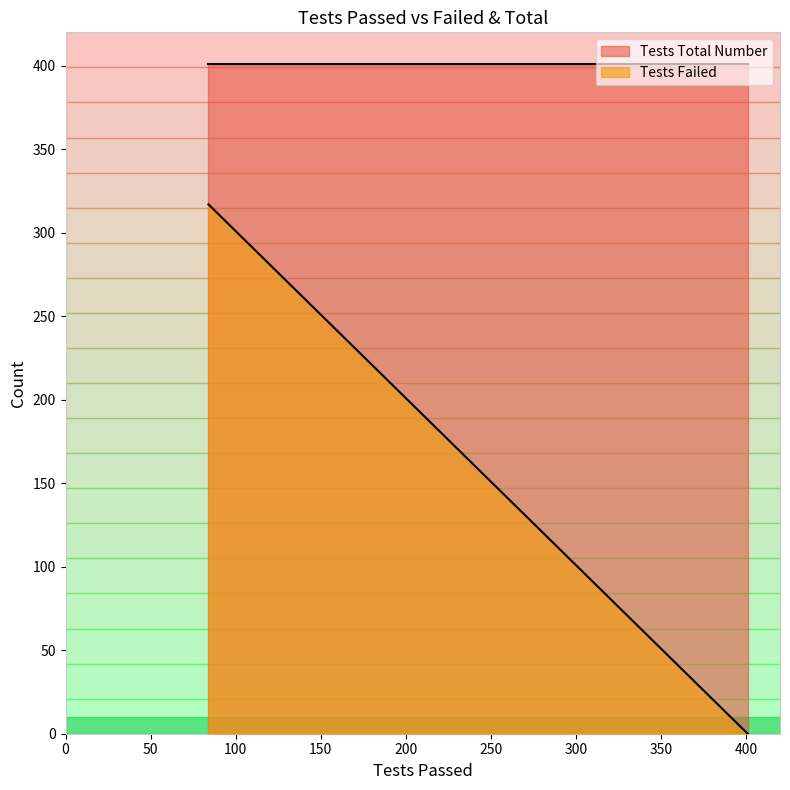

Which series has the widest spread of values?

Tests Failed